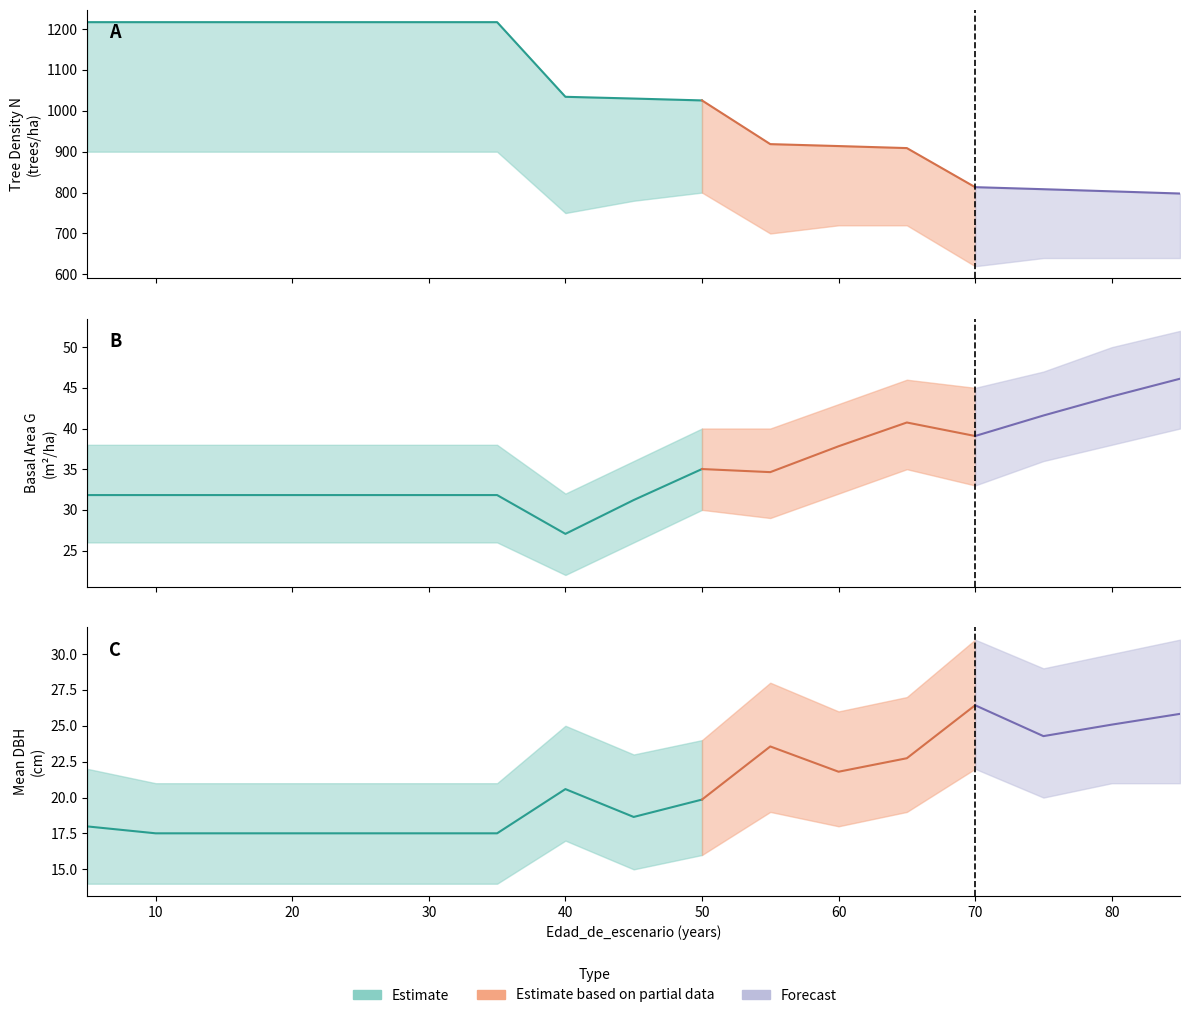

What is the difference between the highest and lowest values at 10?

1199.1